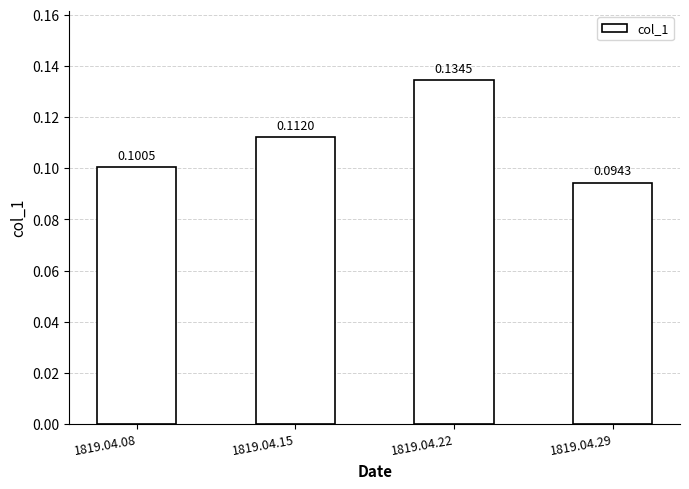

What is the sum of all values?

0.4